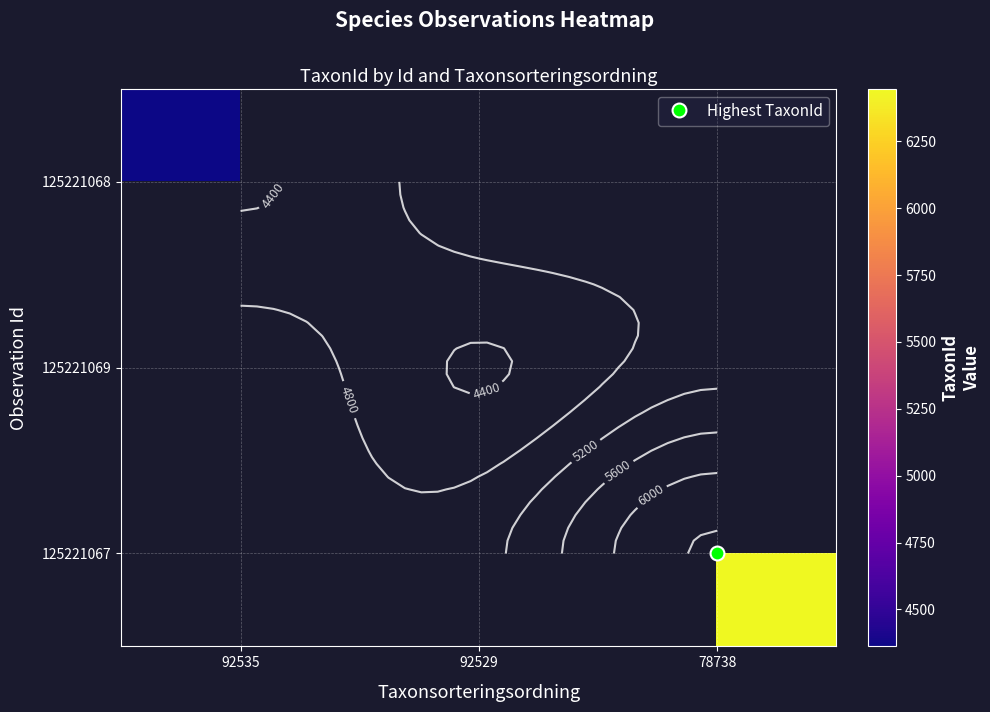

Is it true that 125221067 equals 6446.0 at 78738?

True